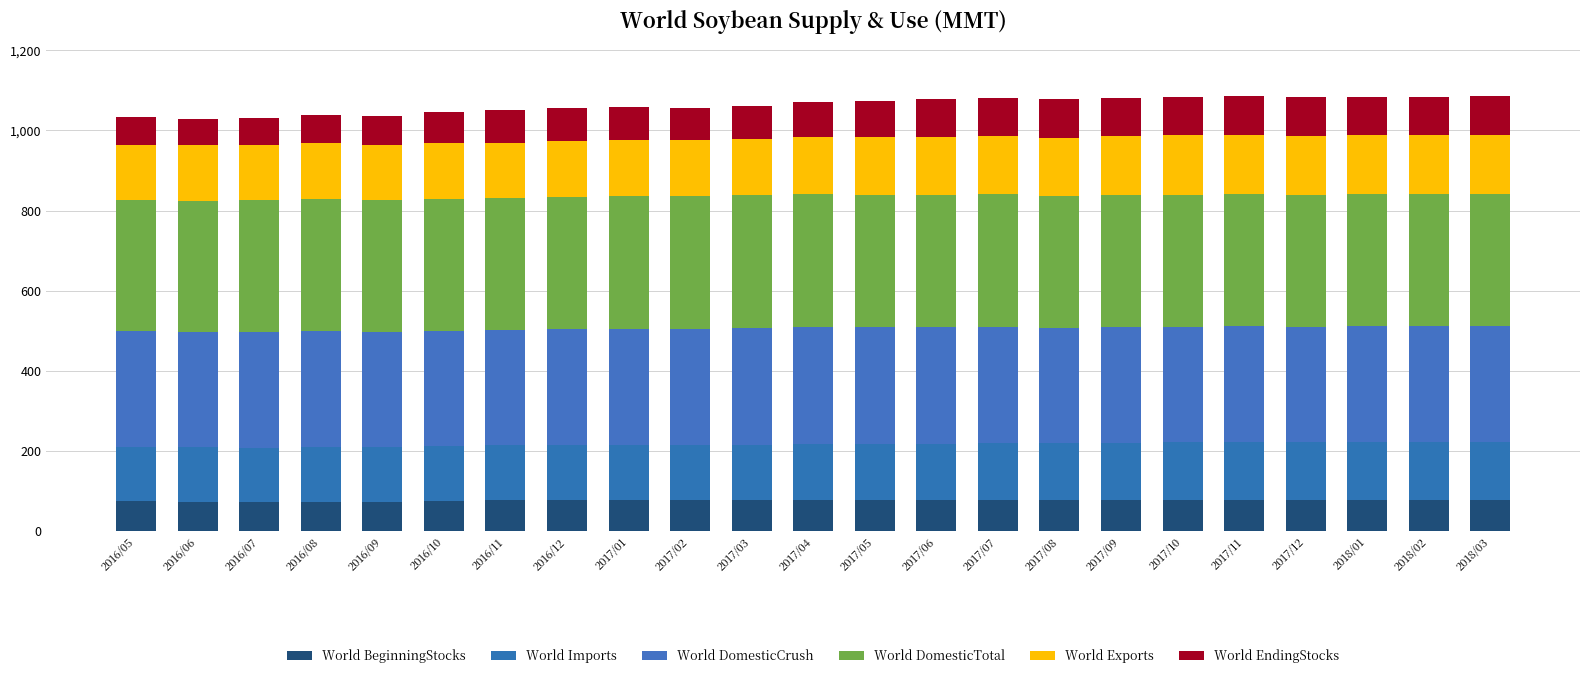

At which label is World DomesticCrush closest to 290?

2016/08